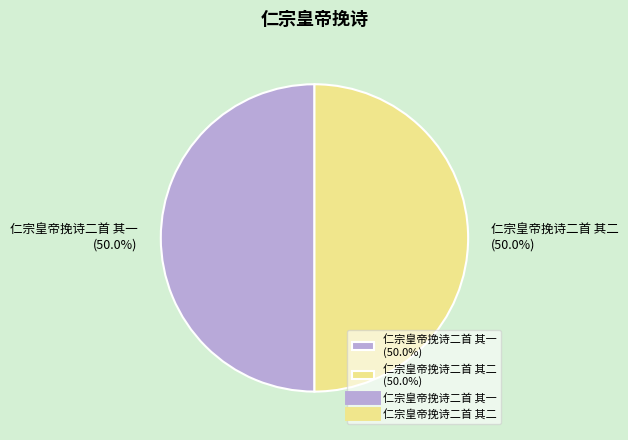

To the nearest percent, what is the combined percentage of 仁宗皇帝挽诗二首 其二 and 仁宗皇帝挽诗二首 其一?

100%